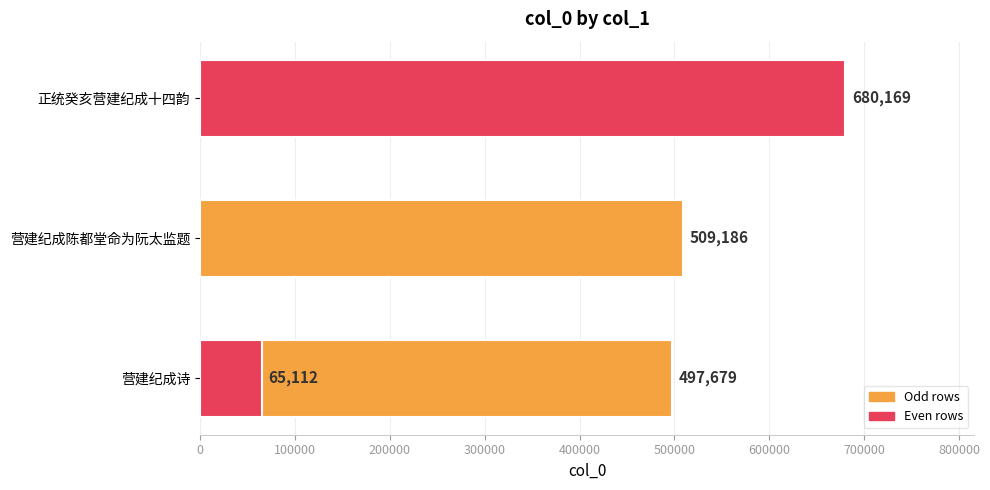

The value at 100000 is 21693. True or false?

False